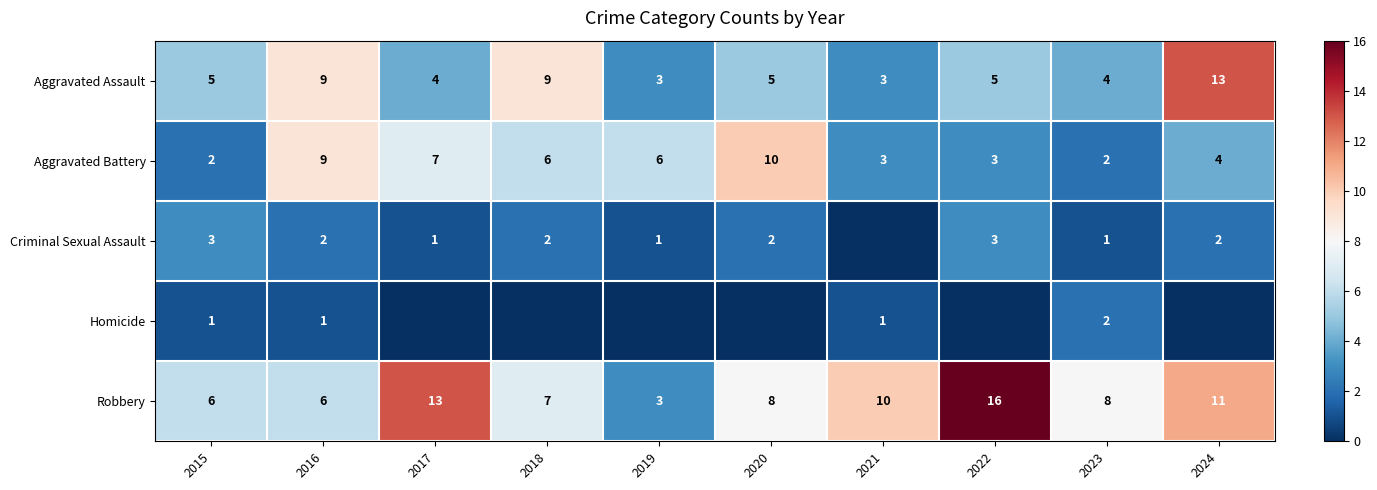

What is the difference between the maximum and second lowest values in the Robbery series?

10